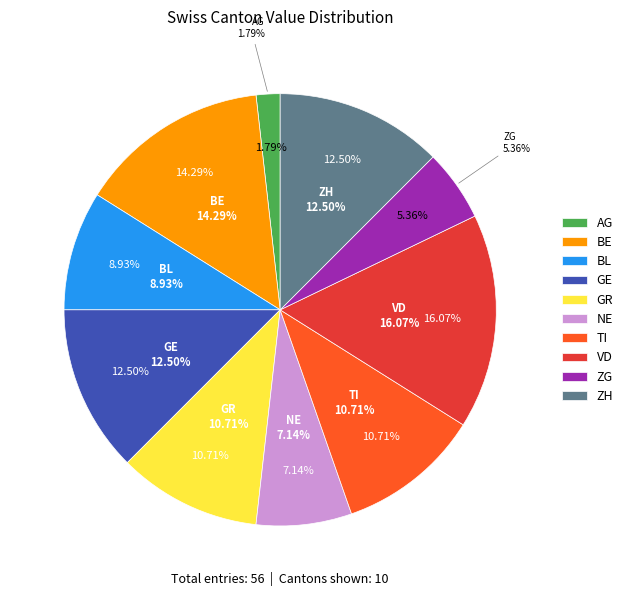

Does NE represent more than half of the total?

No